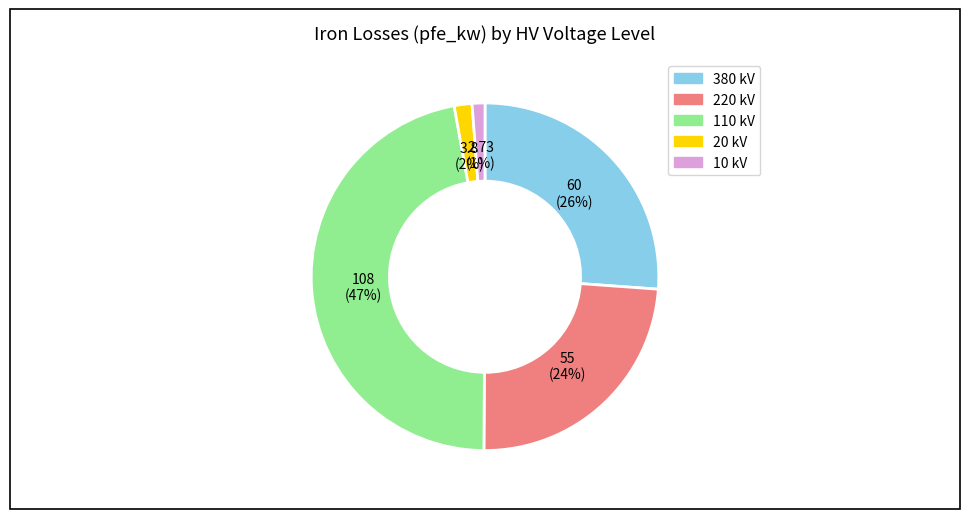

To the nearest percent, what is the difference between the largest and smallest slice percentages?

46%